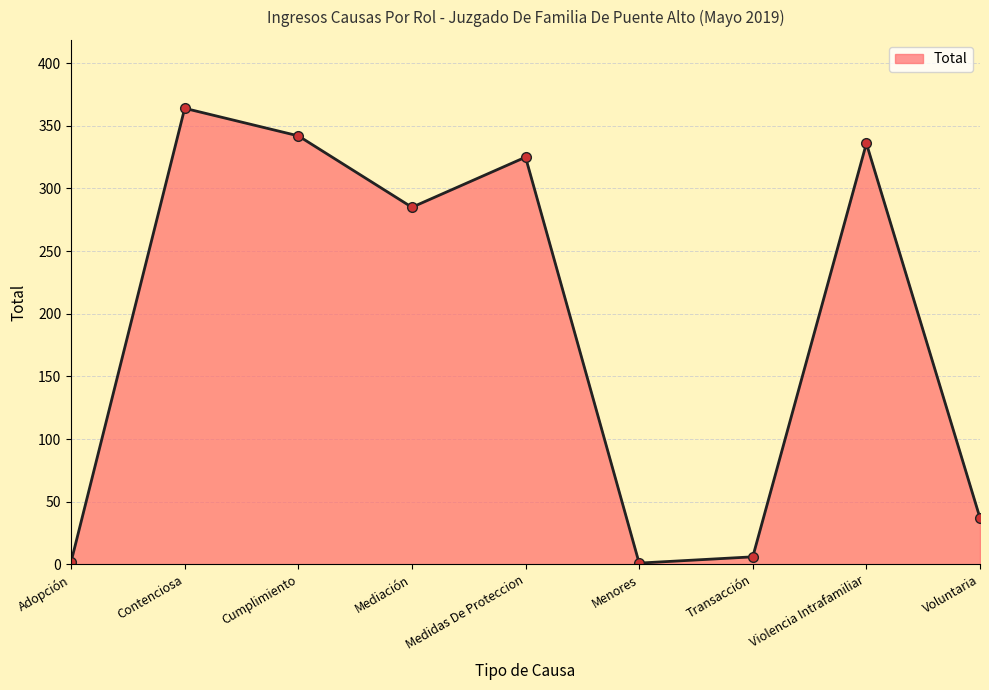

How many distinct data groups are displayed?

1